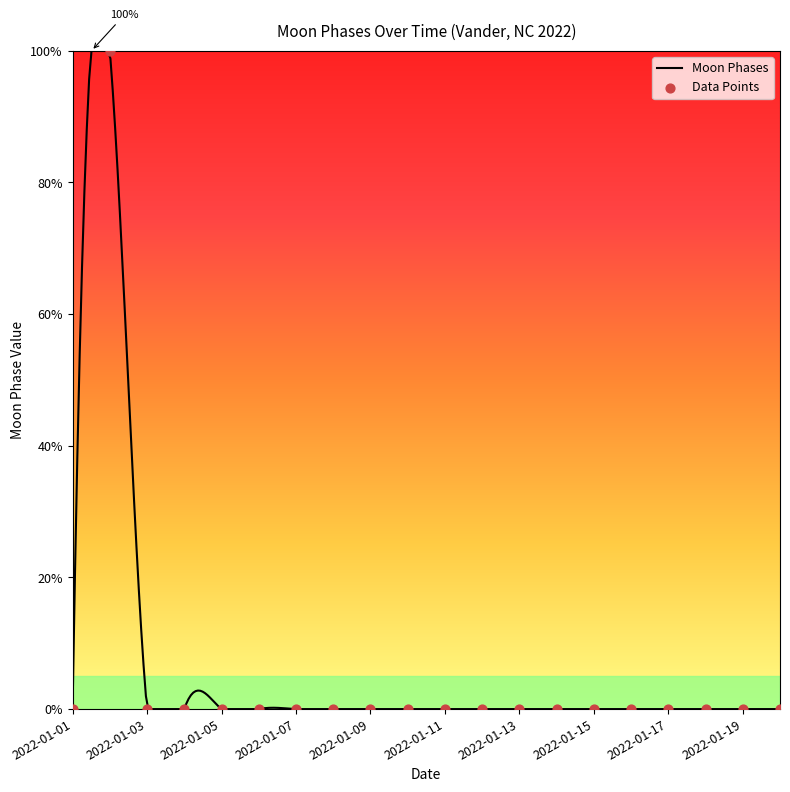

What is the change in value from 2022-01-02 to 2022-01-13?

-100